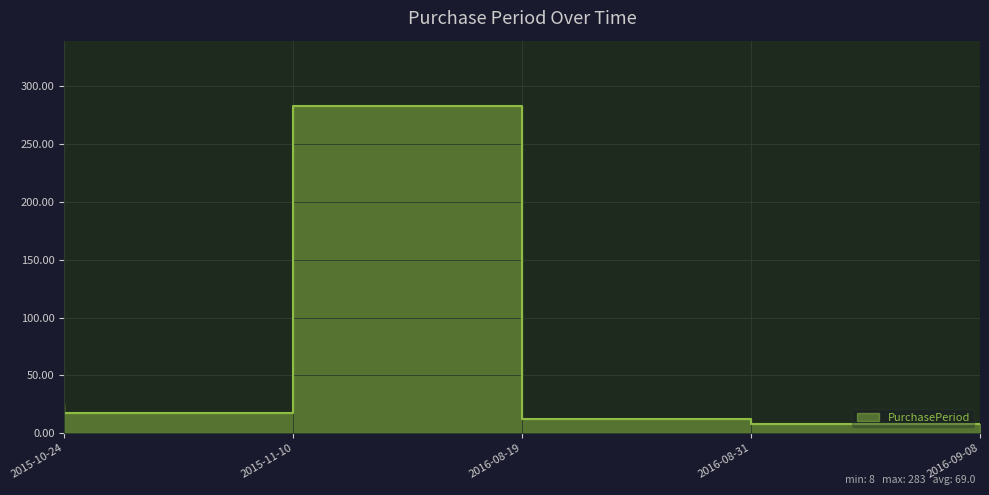

What is the minimum value shown in the chart?

8